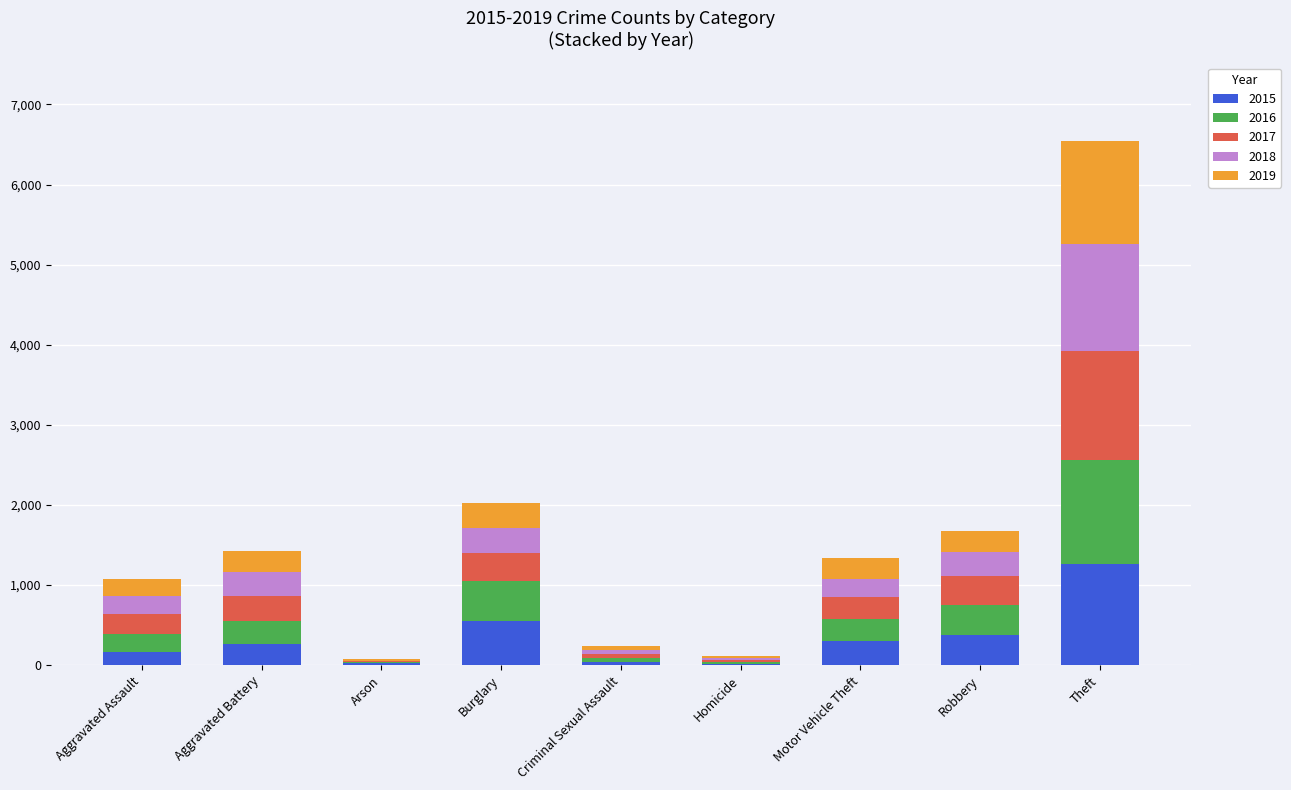

True or false: 2015 has a value of 164 at Aggravated Assault.

True